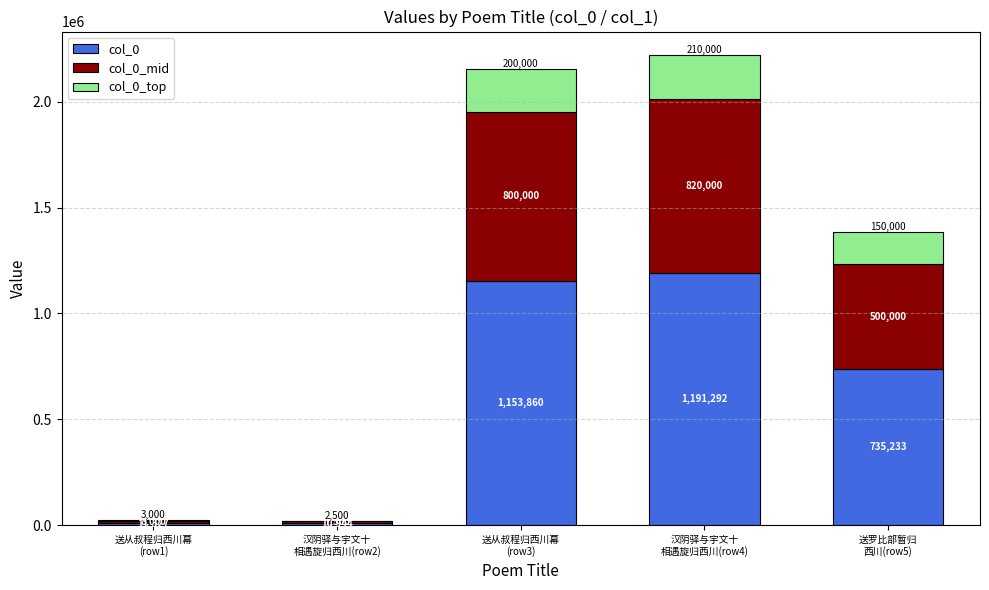

What is the sum of all col_0 values?

3102656